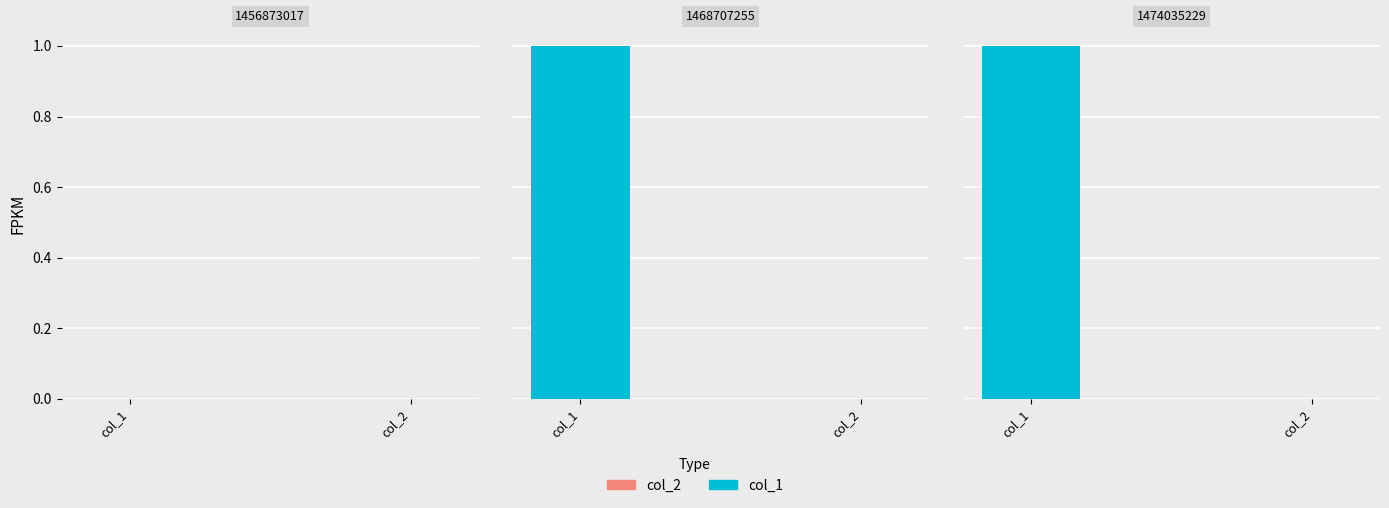

Reading left to right, list all the values displayed in this chart.

col_1: 1456873017=0	1468707255=1	1474035229=1
col_2: 1456873017=0	1468707255=0	1474035229=0